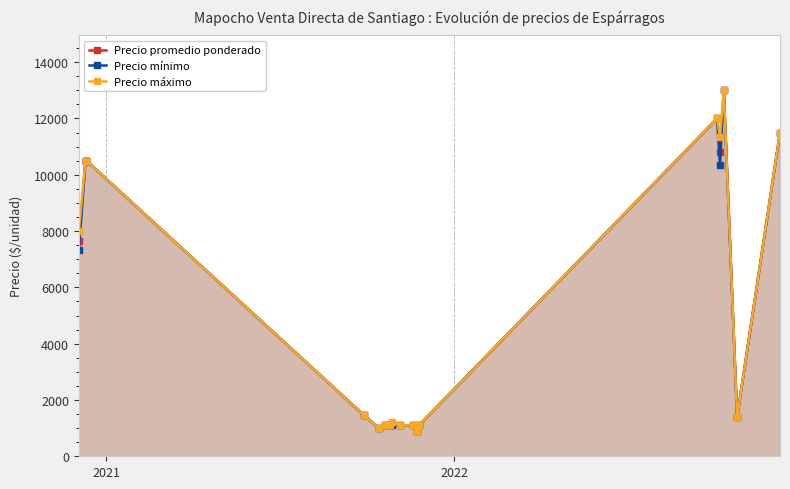

What is the minimum value shown in the chart?

900.0